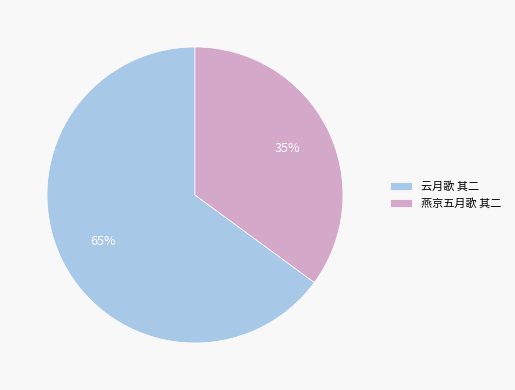

True or false: 云月歌 其二 accounts for 79% of the total.

False